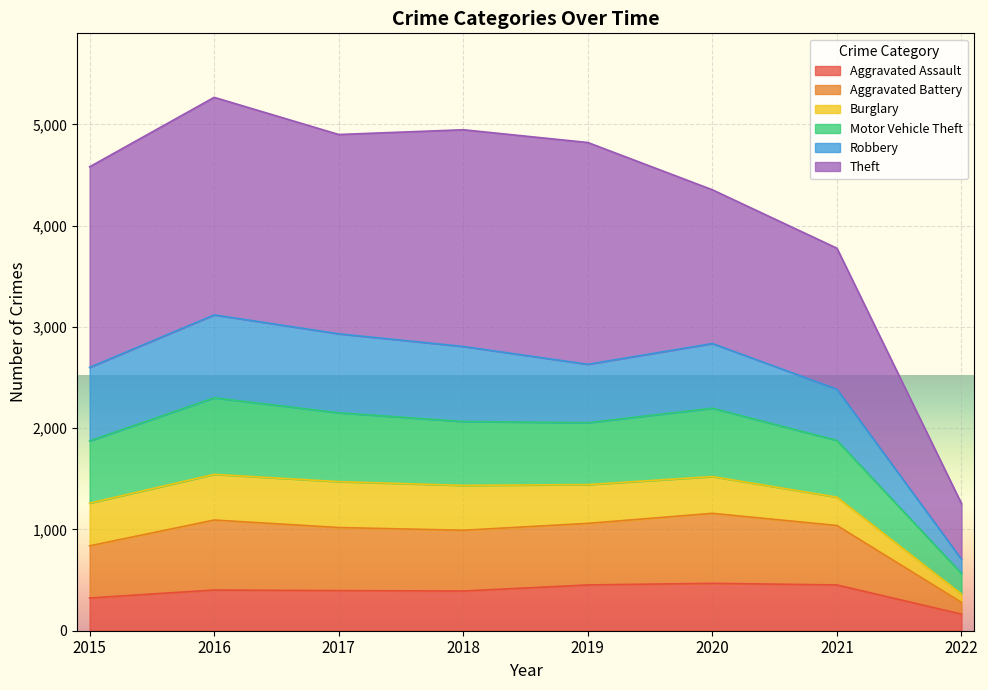

At which label does Aggravated Assault reach its minimum?

2022